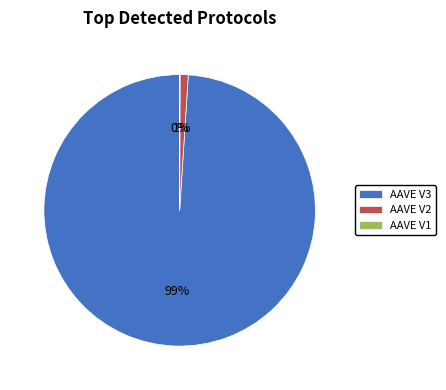

To the nearest percent, what is the average slice percentage?

33%